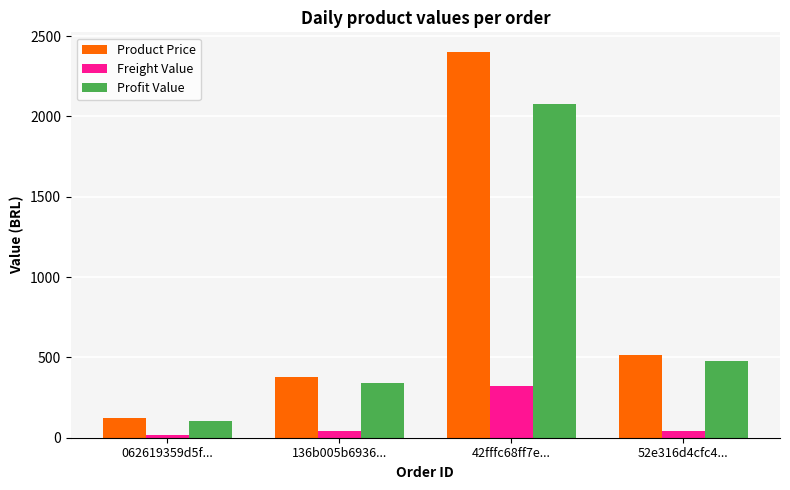

At which category is the sum across all series the highest?

42fffc68ff7e...